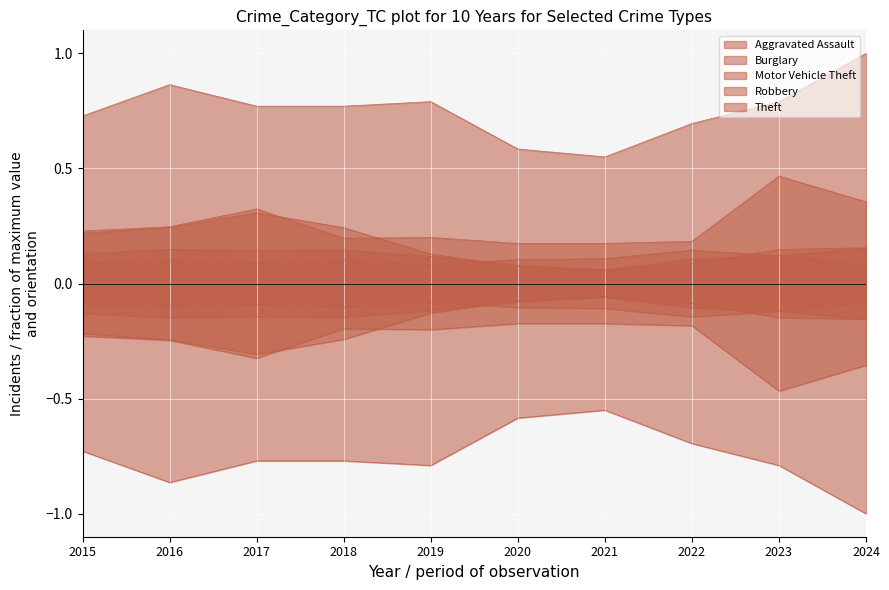

What value does the Robbery series have at 2018?

0.1